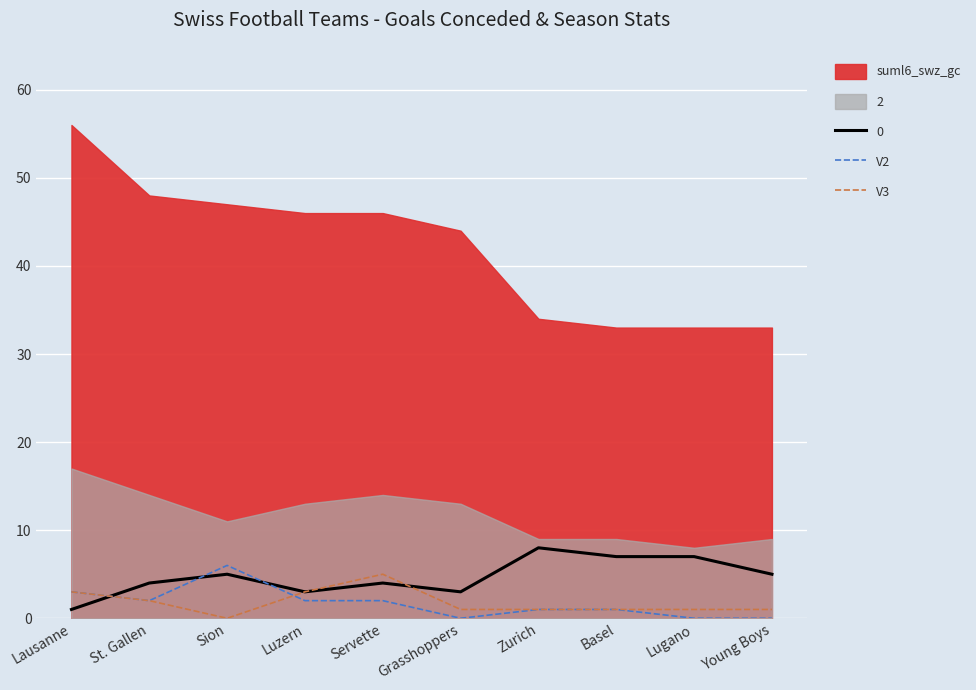

How many positive values does the V3 series have?

9